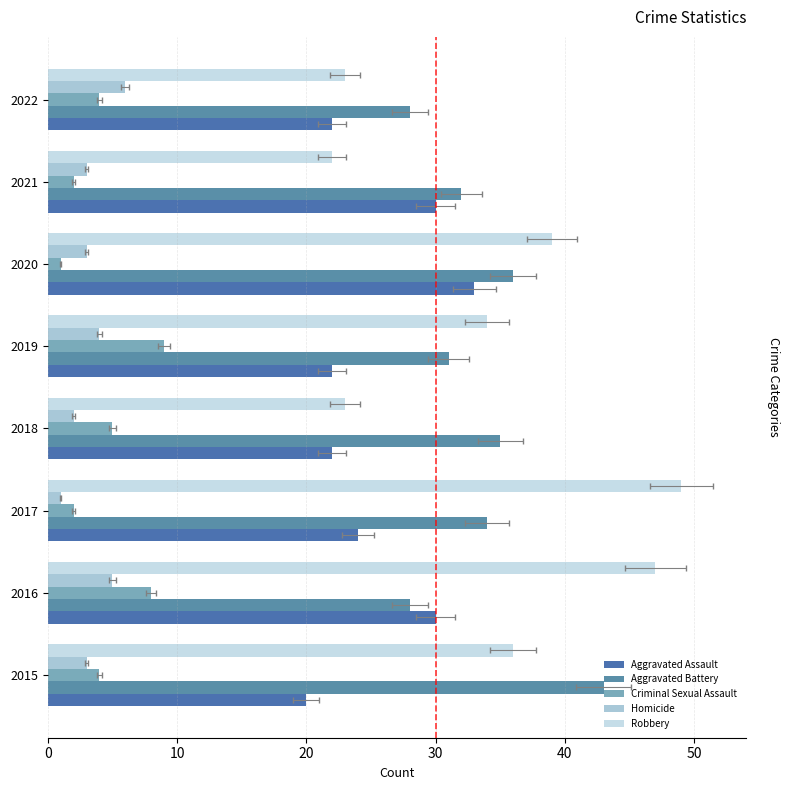

What is the sum of all Aggravated Assault values?

203